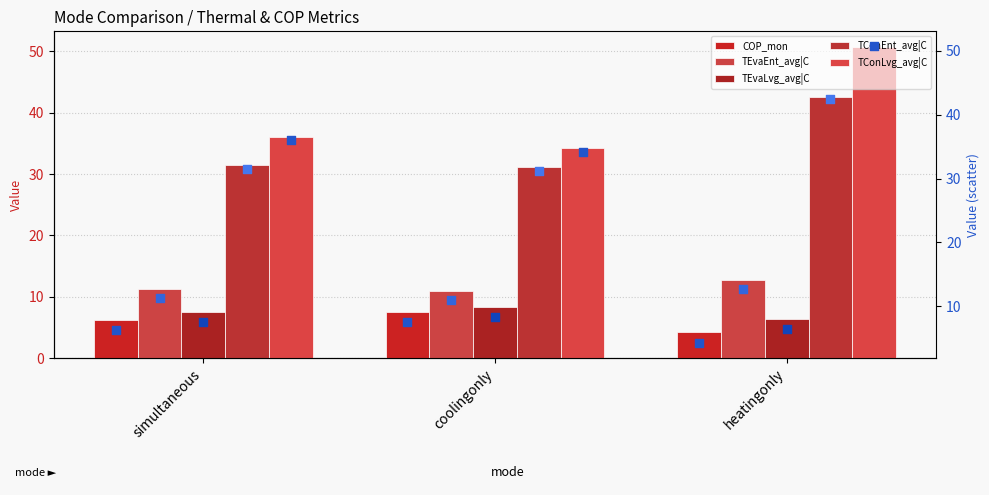

Is the value of TEvaEnt_avg|C at simultaneous greater than the value of TEvaLvg_avg|C at simultaneous?

Yes